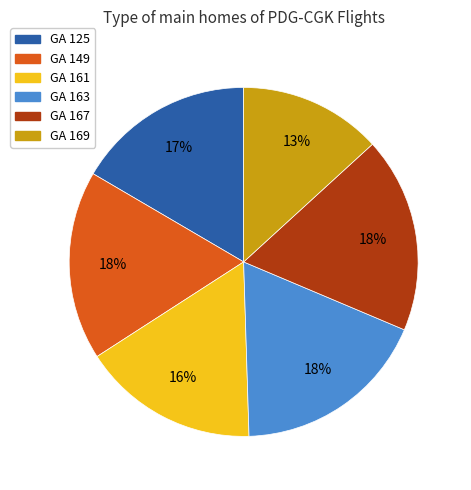

Between GA 125 and GA 167, which is larger?

GA 167